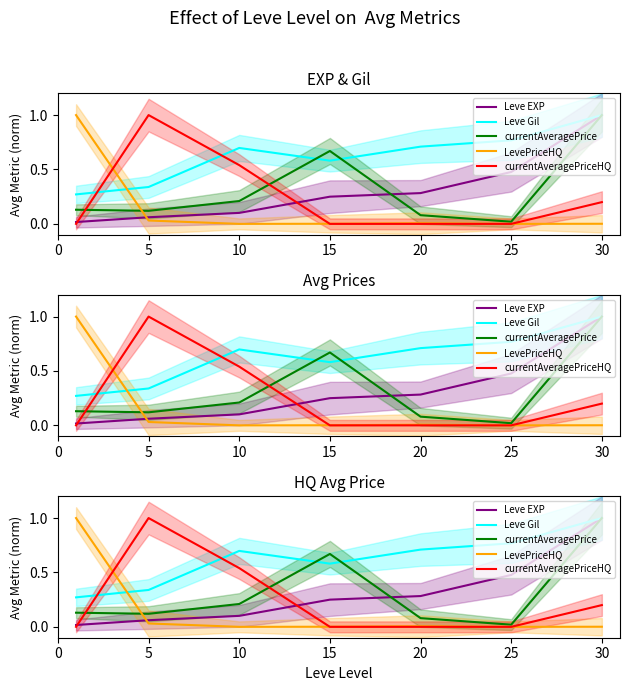

At 15, list the series in order from smallest to largest.

currentAveragePriceHQ, LevePriceHQ, Leve EXP, Leve Gil, currentAveragePrice